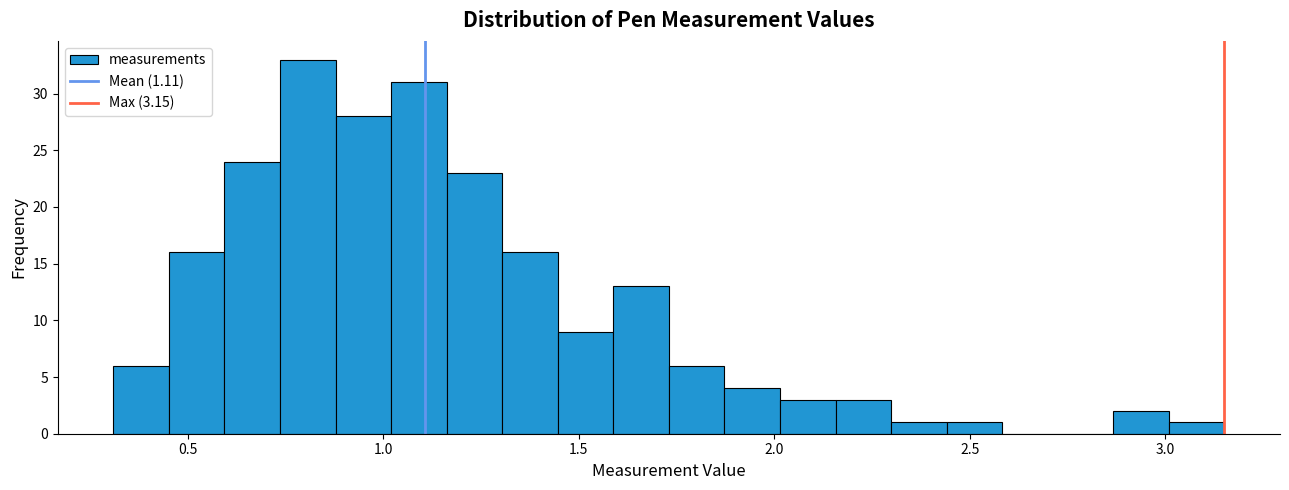

Read against the x-axis, roughly where is the centre of the tallest bar?

0.80